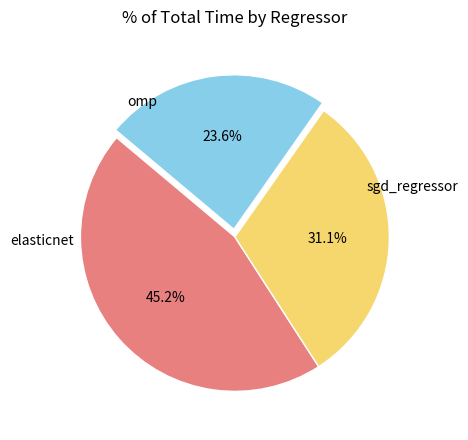

Is there any slice that represents more than half of the pie?

No